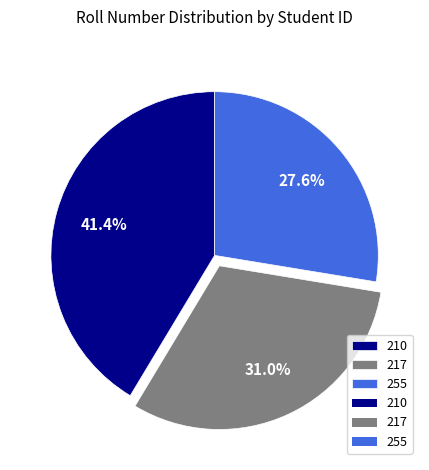

True or false: 210 accounts for 41% of the total.

True